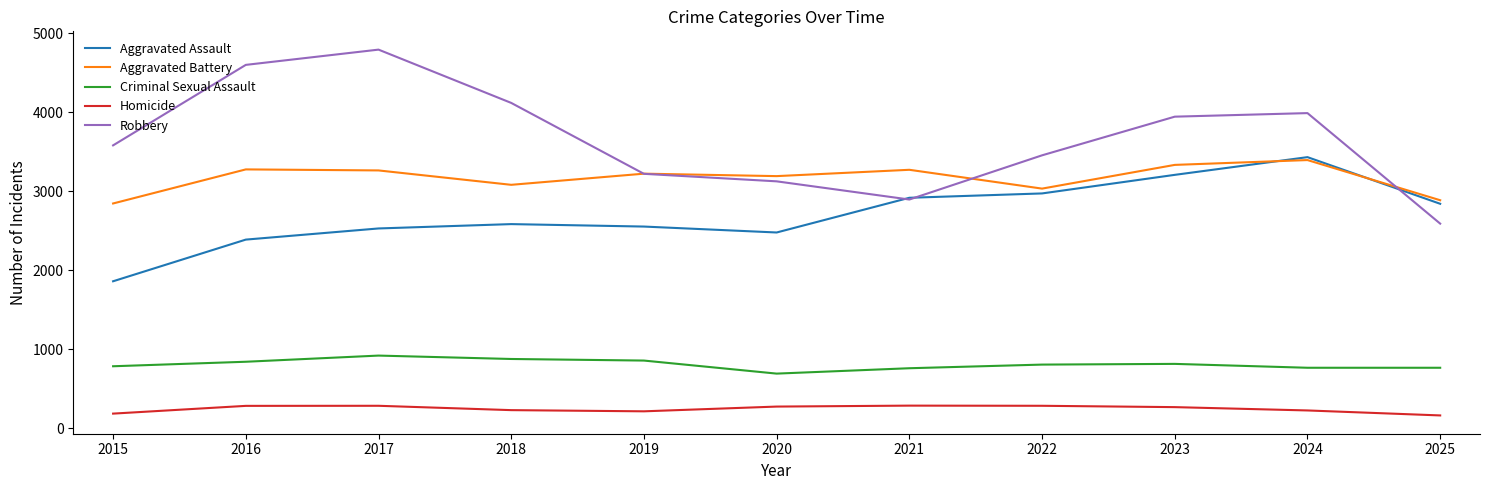

In Homicide, how many points are higher than both neighbors (excluding endpoints)?

2